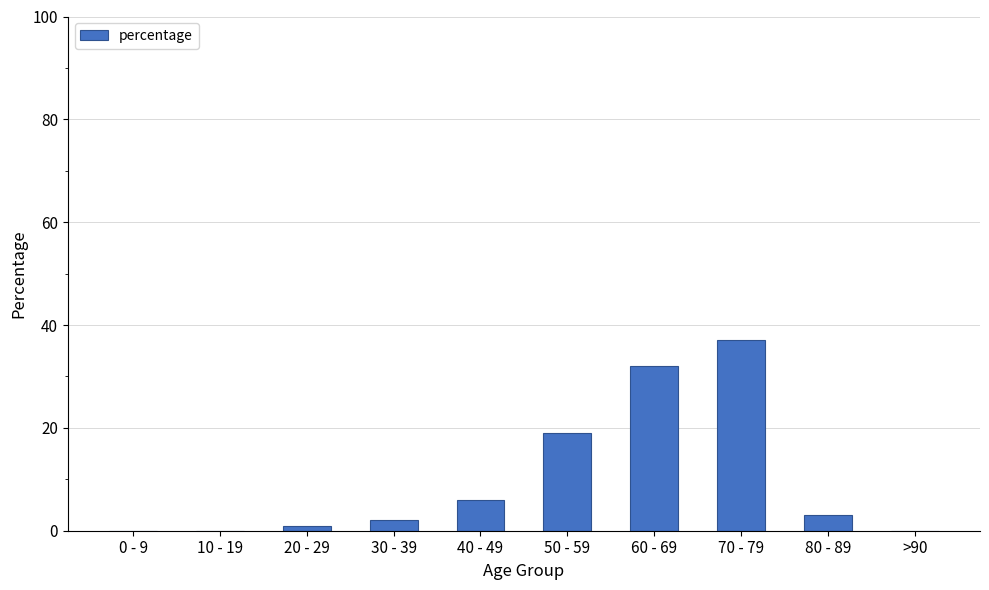

Where is the data nearest to the value 18?

50 - 59